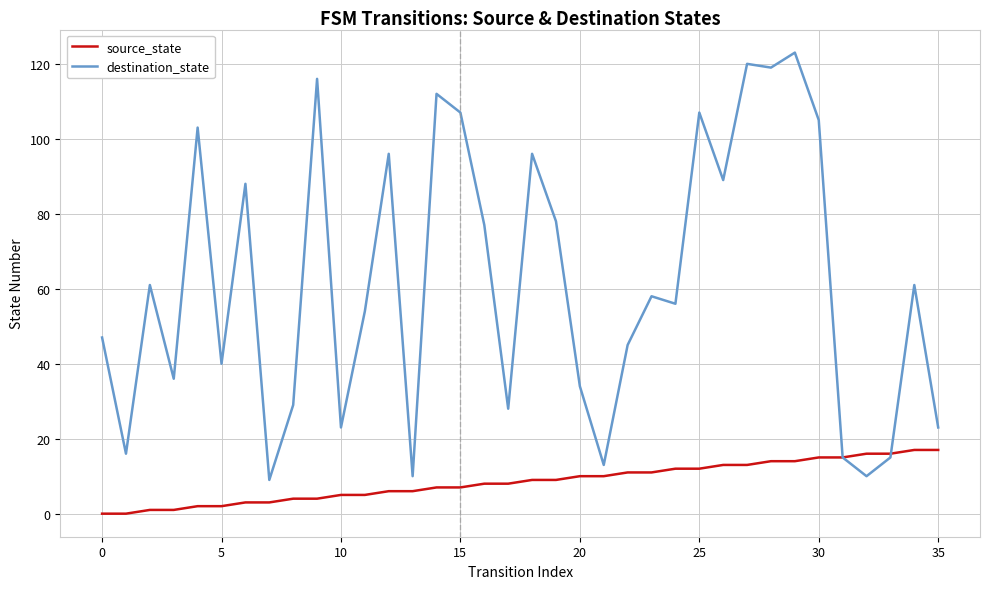

Reading left to right, transcribe all the data shown in this chart.

source_state: 0	0	1	1	2	2	3	3	4	4	5	5	6	6	7	7	8	8	9	9	10	10	11	11	12	12	13	13	14	14	15	15	16	16	17	17
destination_state: 47	16	61	36	103	40	88	9	29	116	23	54	96	10	112	107	77	28	96	78	34	13	45	58	56	107	89	120	119	123	105	15	10	15	61	23